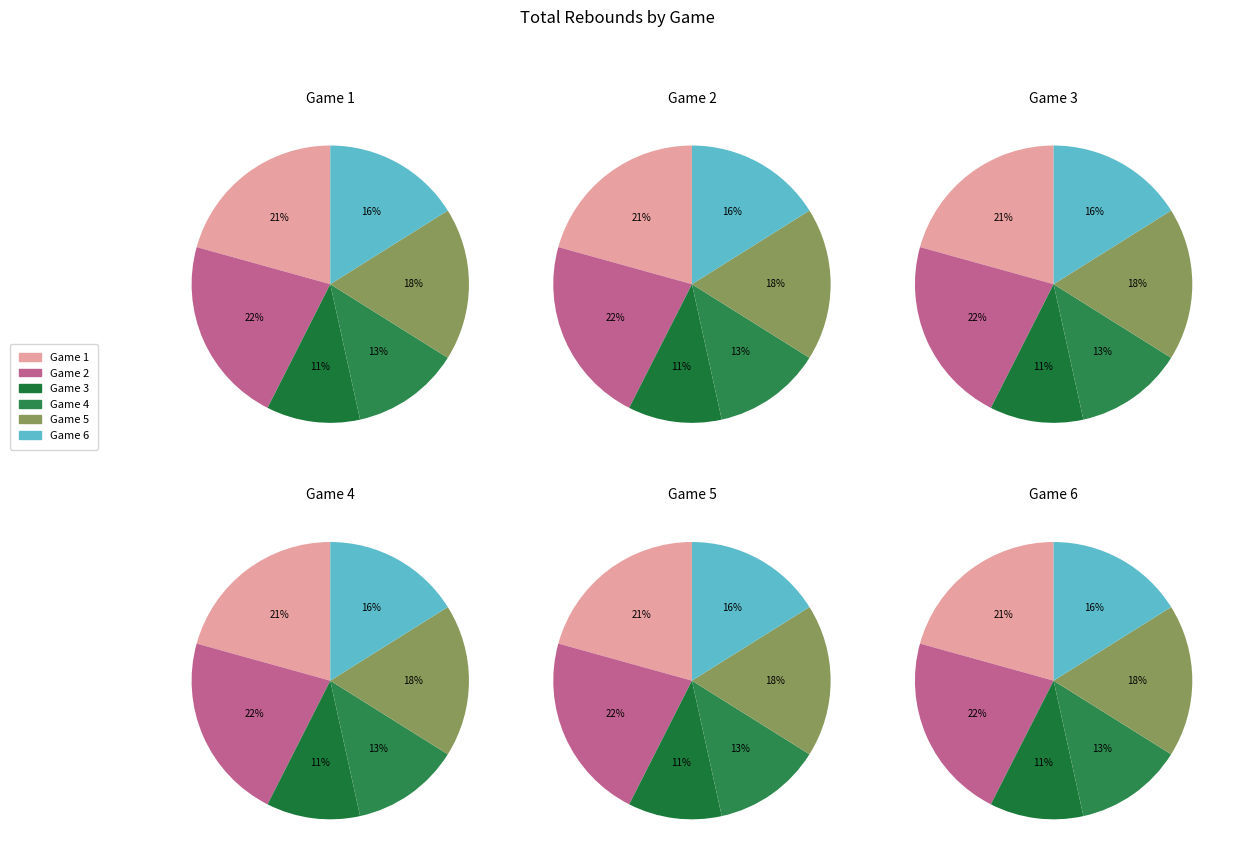

What percentage is the Game 5 slice, to the nearest percent?

18%